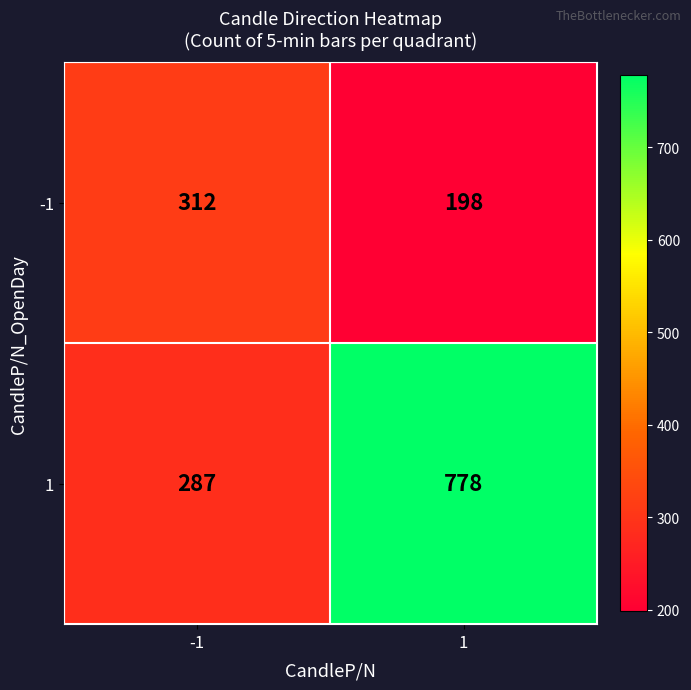

Rank the series by their average value, from highest to lowest.

1, -1